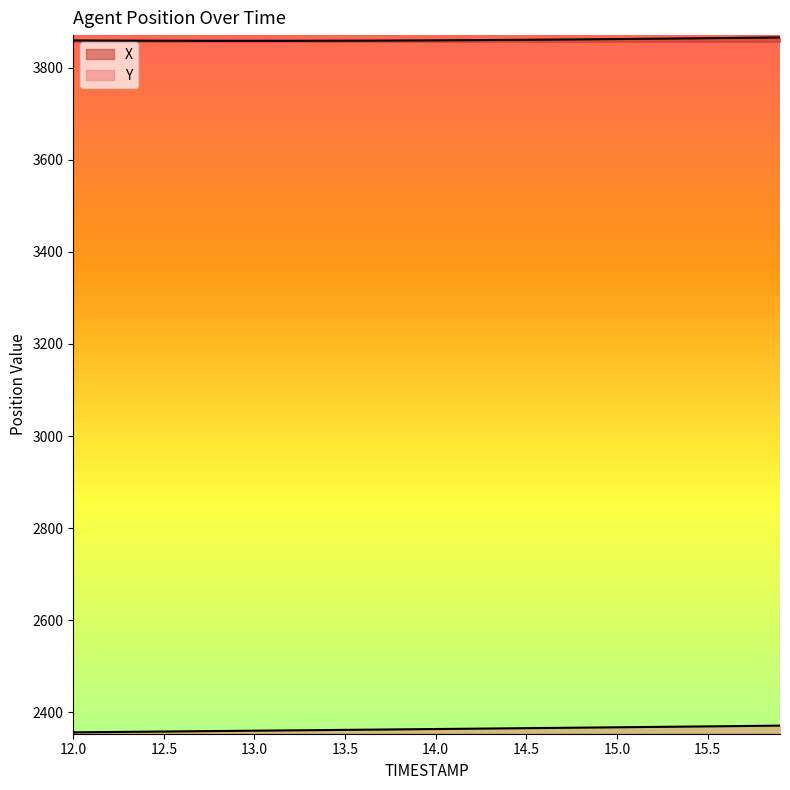

What is the average value of the Y series?

2363.5